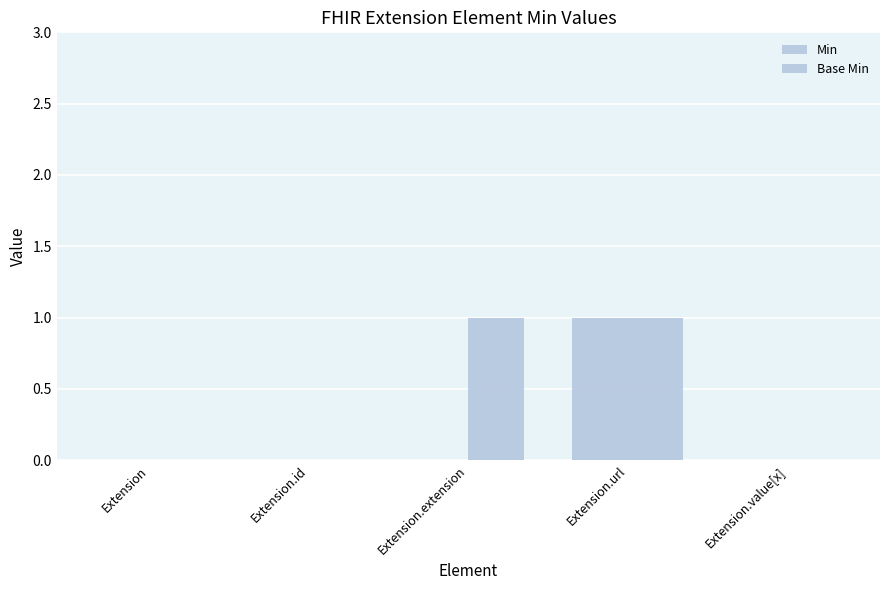

True or false: Min has a value of 1 at Extension.value[x].

False